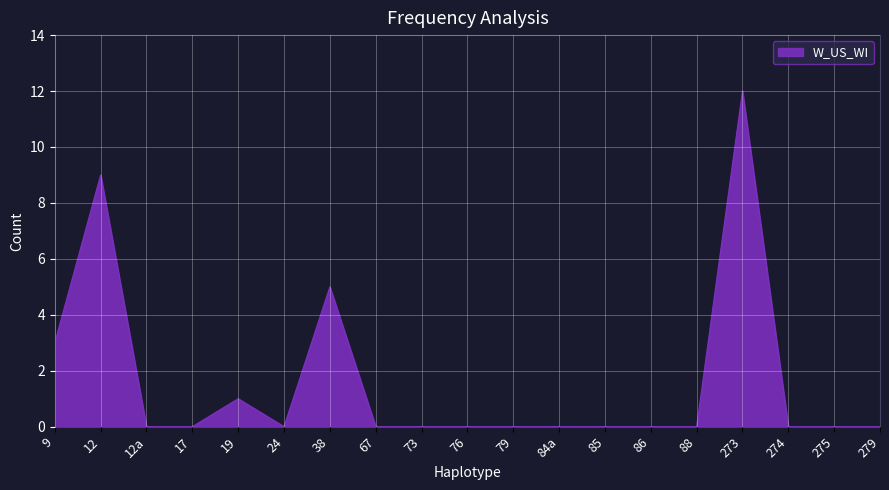

How many lines are shown in the chart?

1